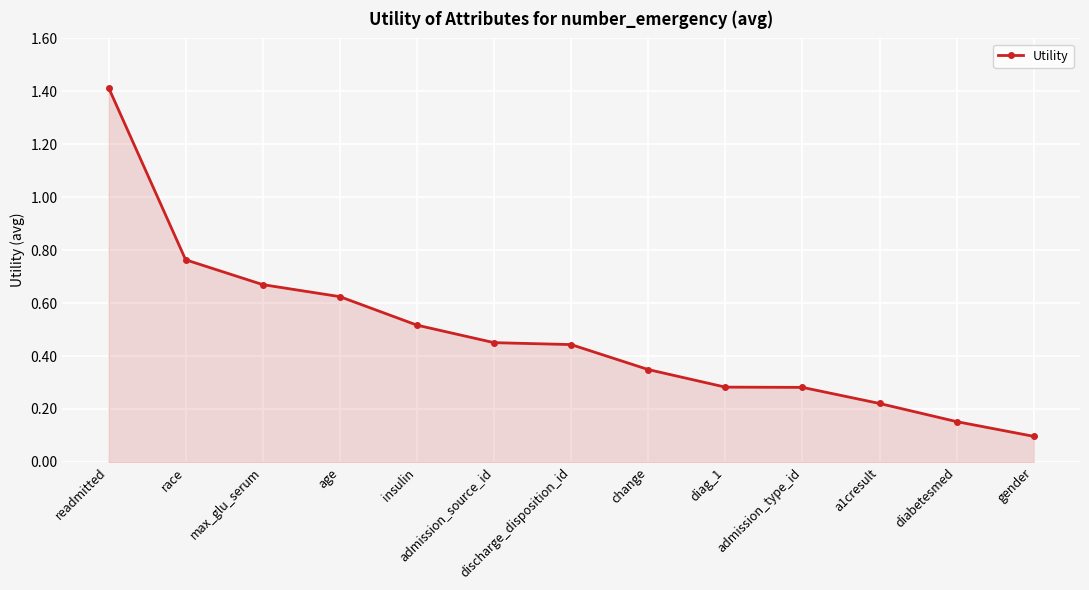

What is the greatest value displayed?

1.4